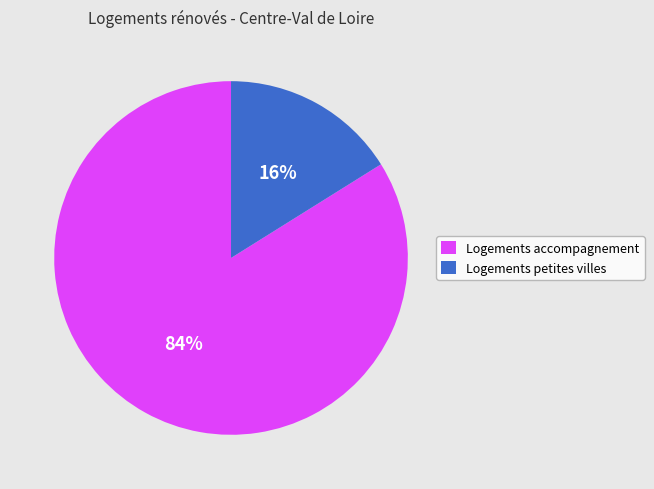

What percentage is the Logements accompagnement slice, to the nearest percent?

84%